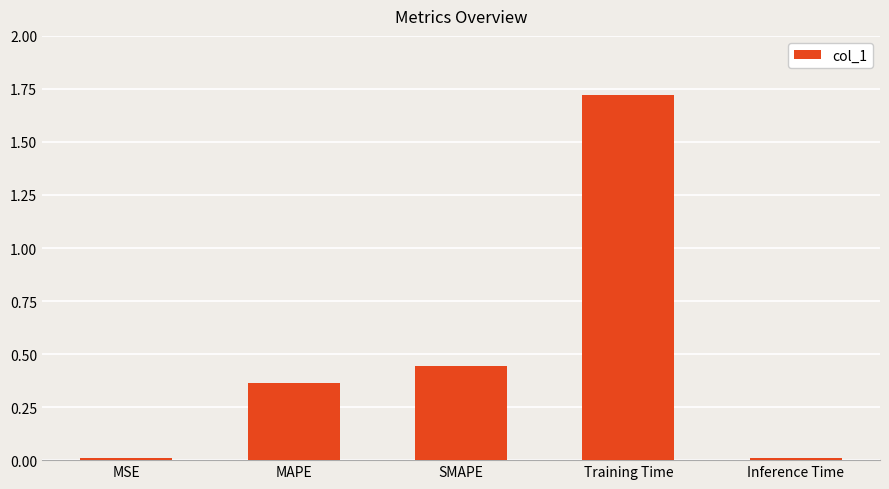

What is the average value?

0.5